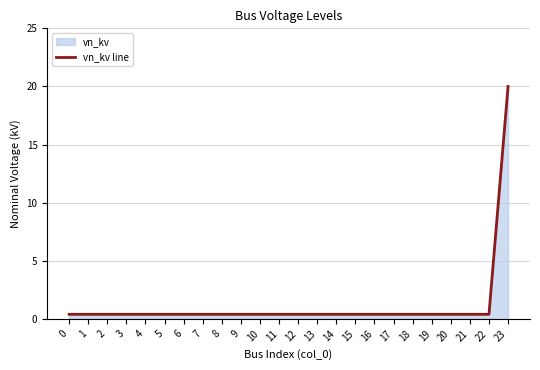

Does the chart display data point markers on the line(s)?

No